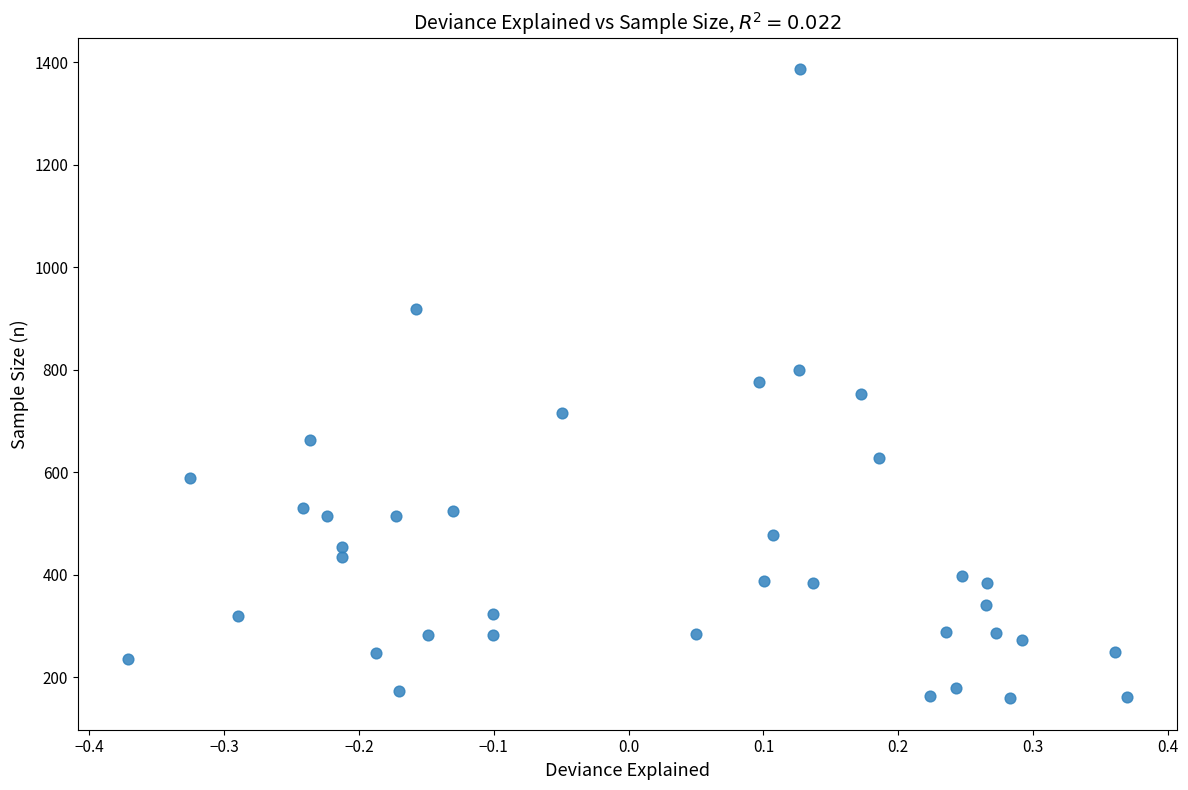

What is the range of Y values (max minus min)?

1227